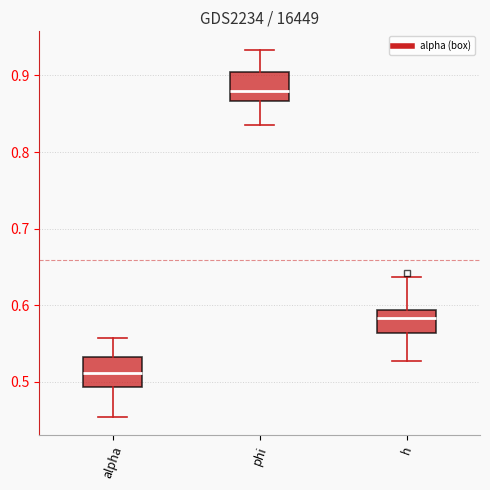

Which box has the lowest median line?

alpha